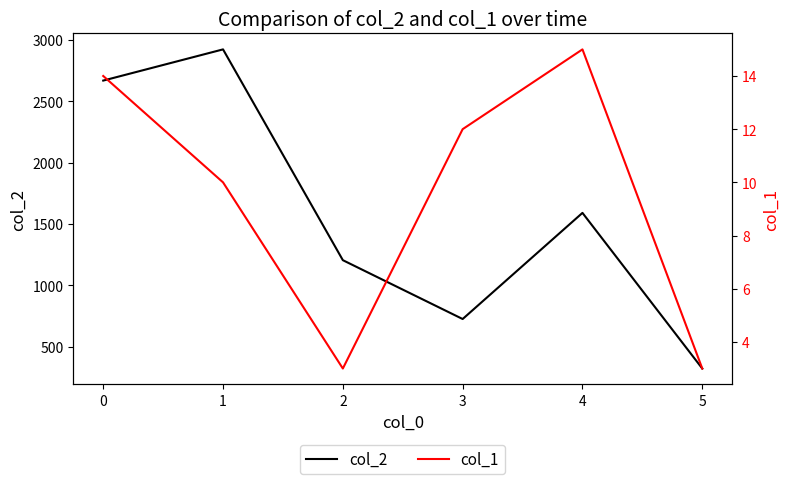

True or false: col_2 and col_1 cross at least once.

False